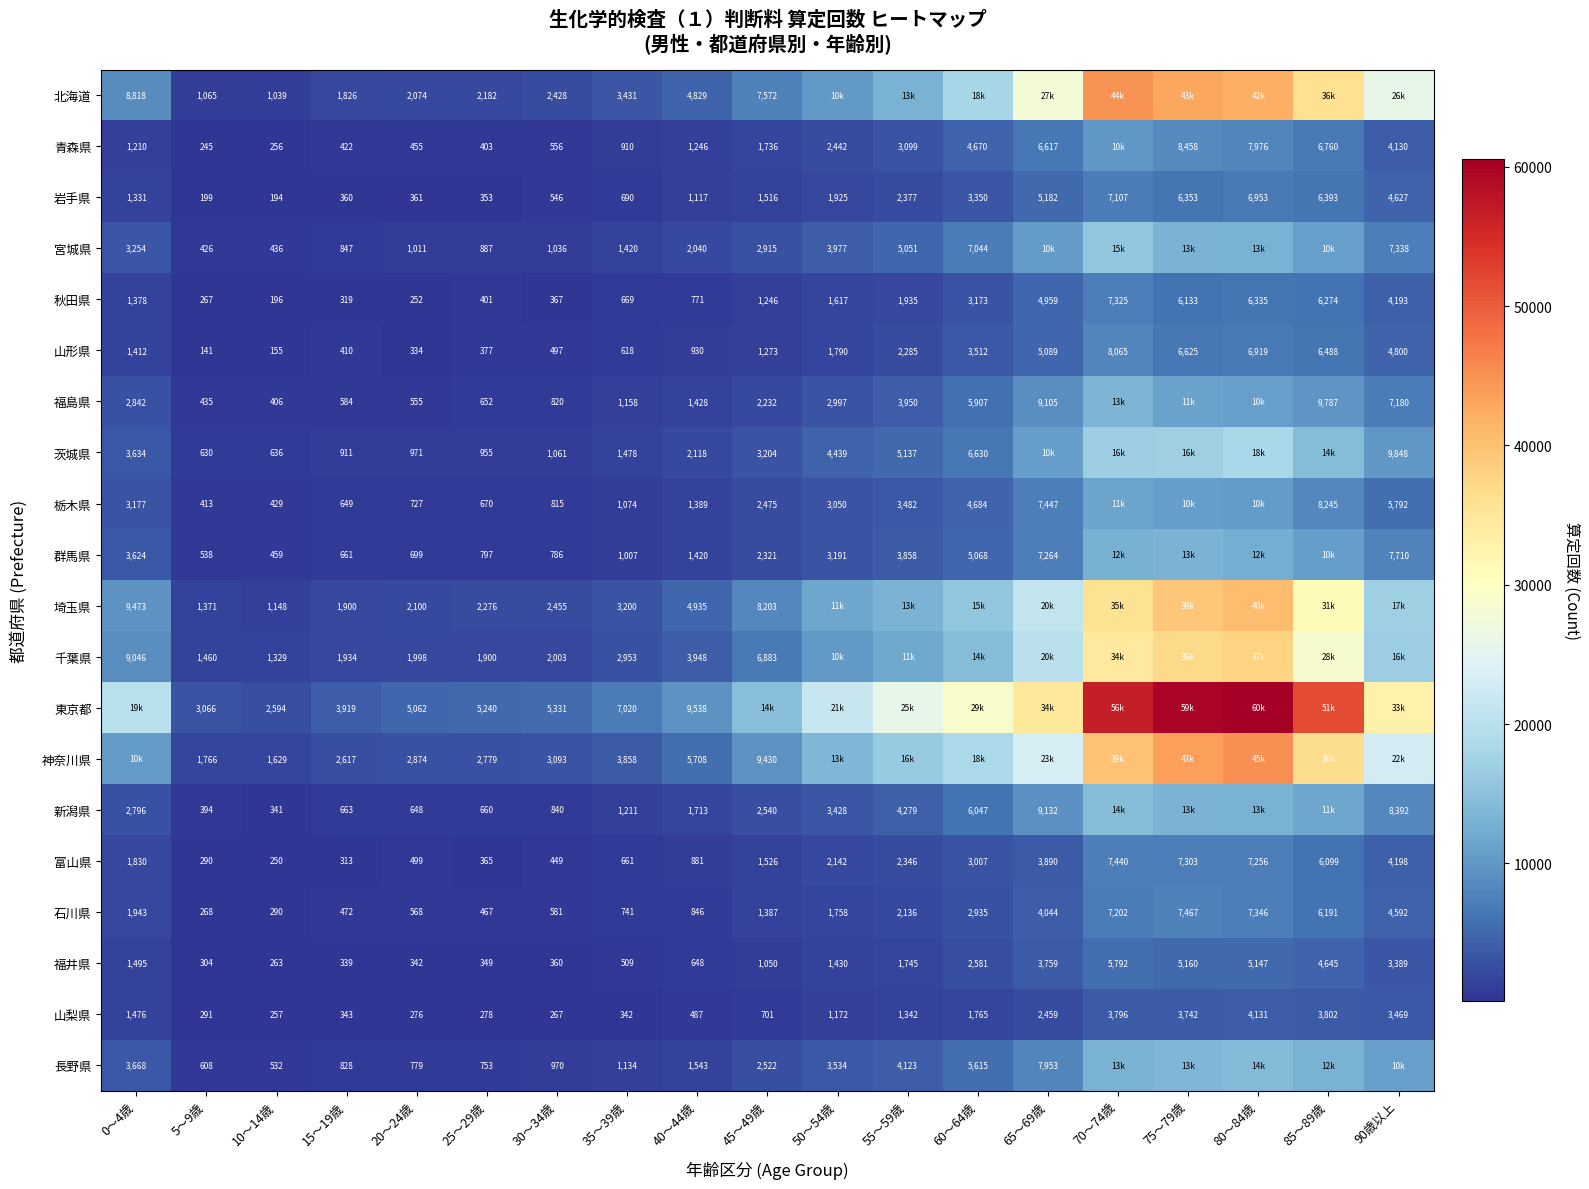

Which category has the lowest value across all series?

5～9歳